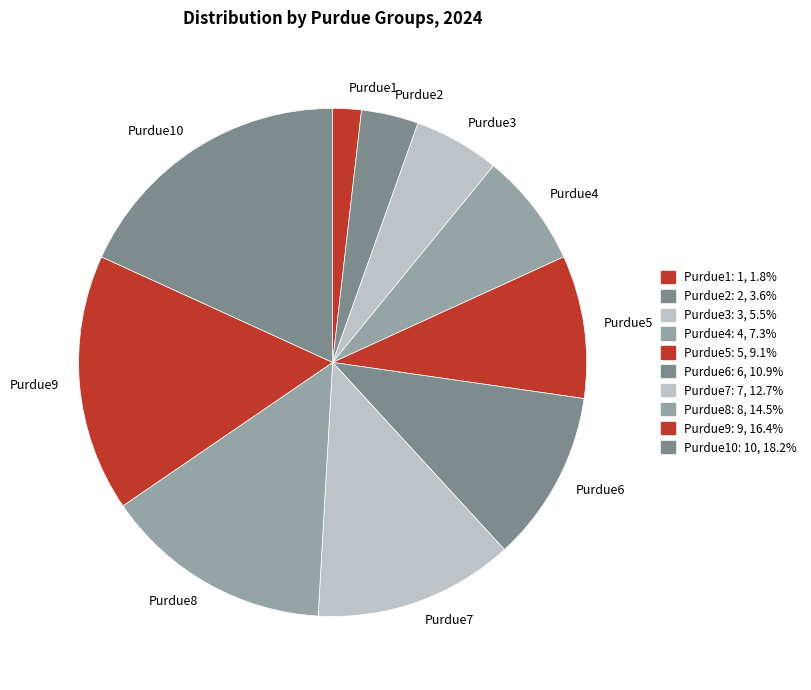

Do Purdue8 and Purdue4 together represent more than half of the pie?

No